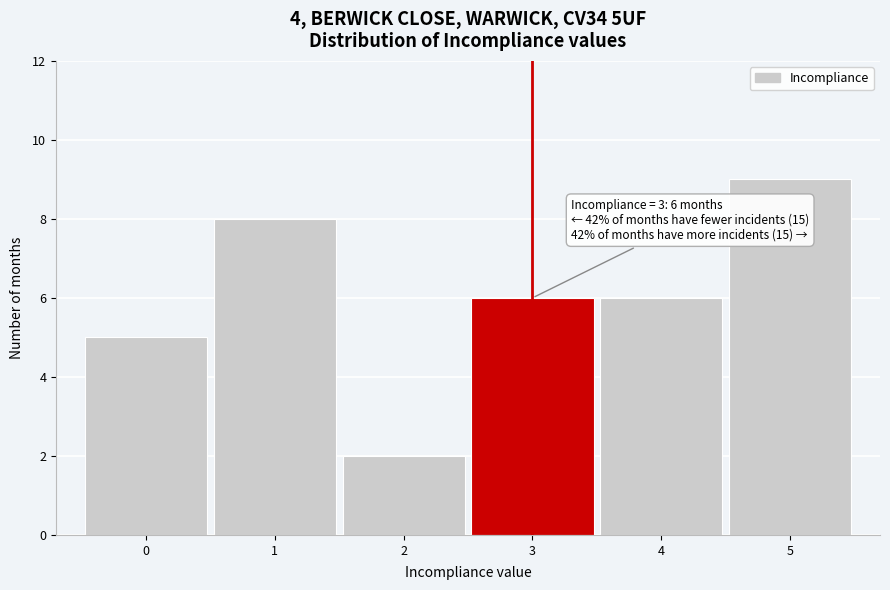

Over which range of the x-axis is the bar tallest?

4.5 to 5.5